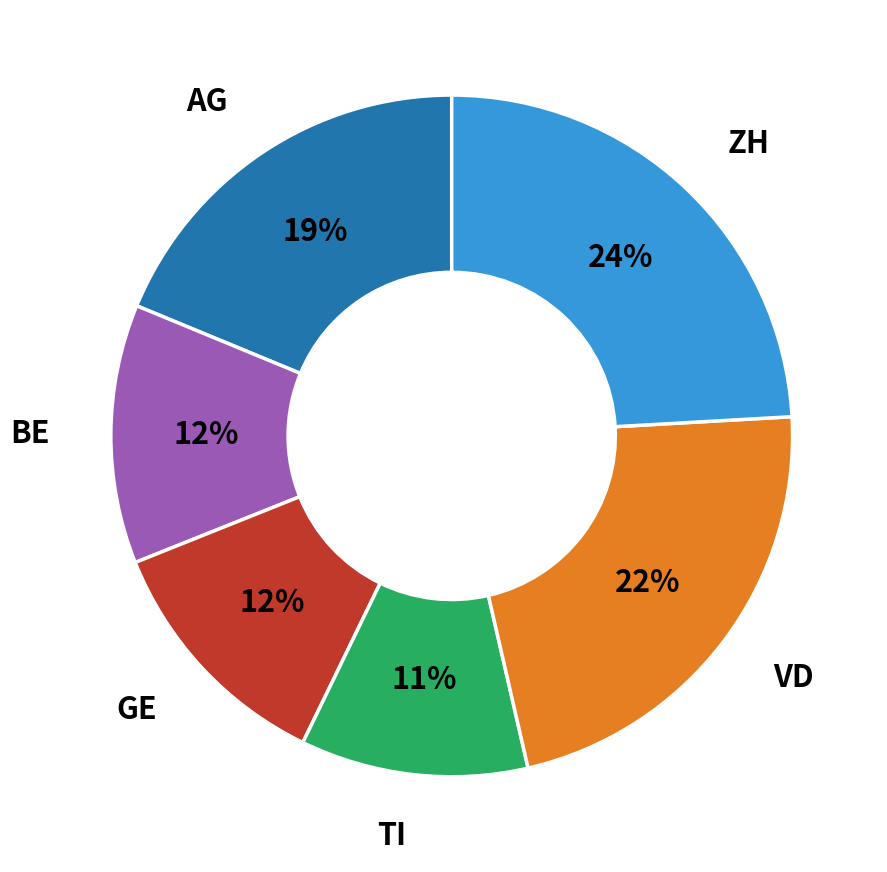

To the nearest percent, what is the difference between the ZH and VD slice percentages?

2%